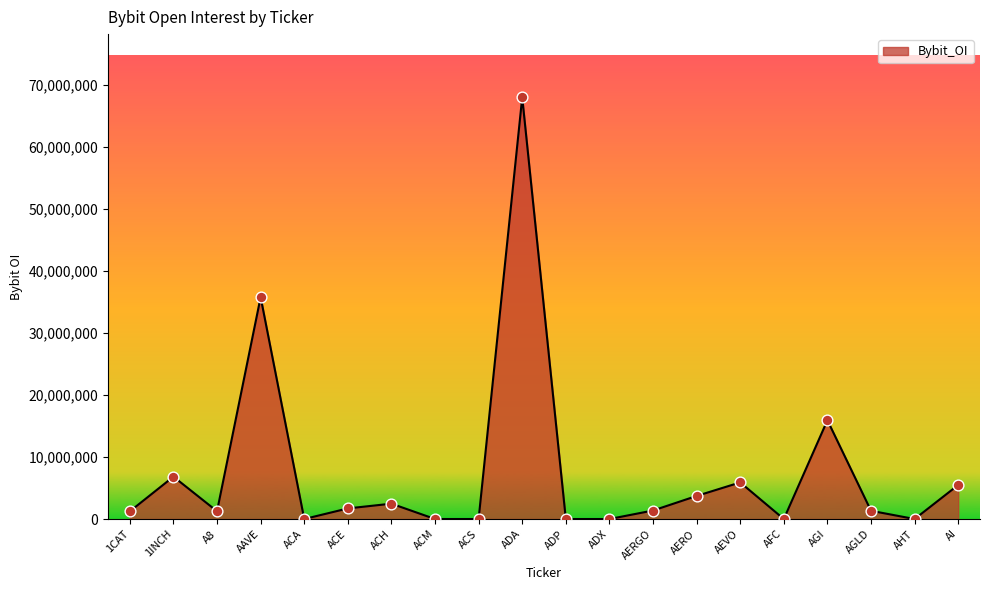

Approximately how many times larger is the value at ACE compared to AERO?

0.5